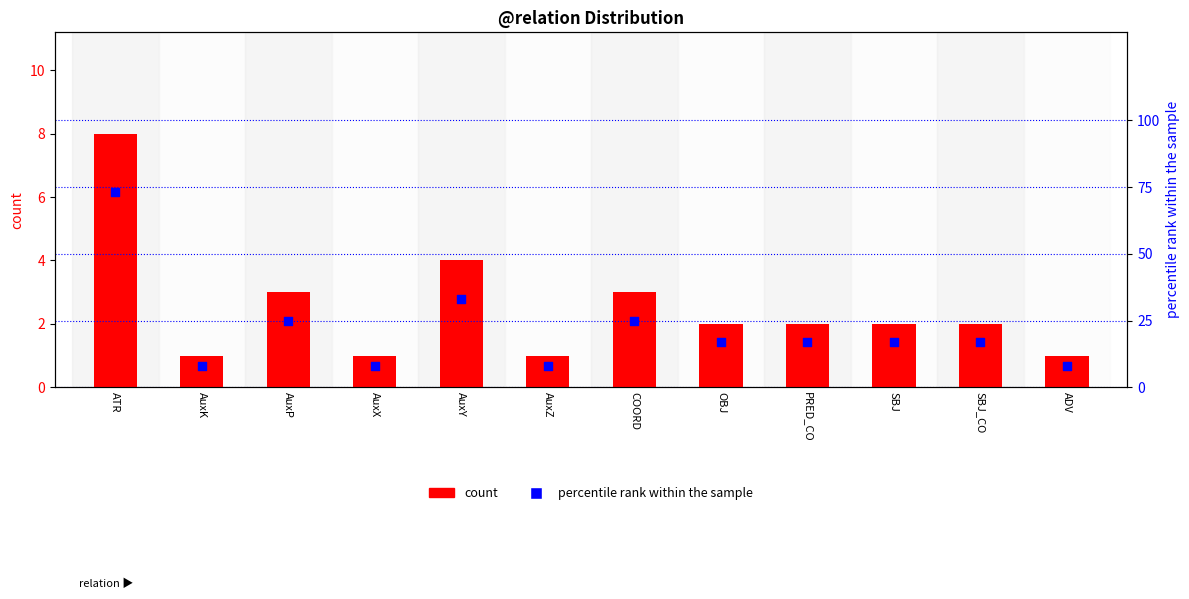

Which series has the largest Y range (max minus min)?

percentile rank within the sample